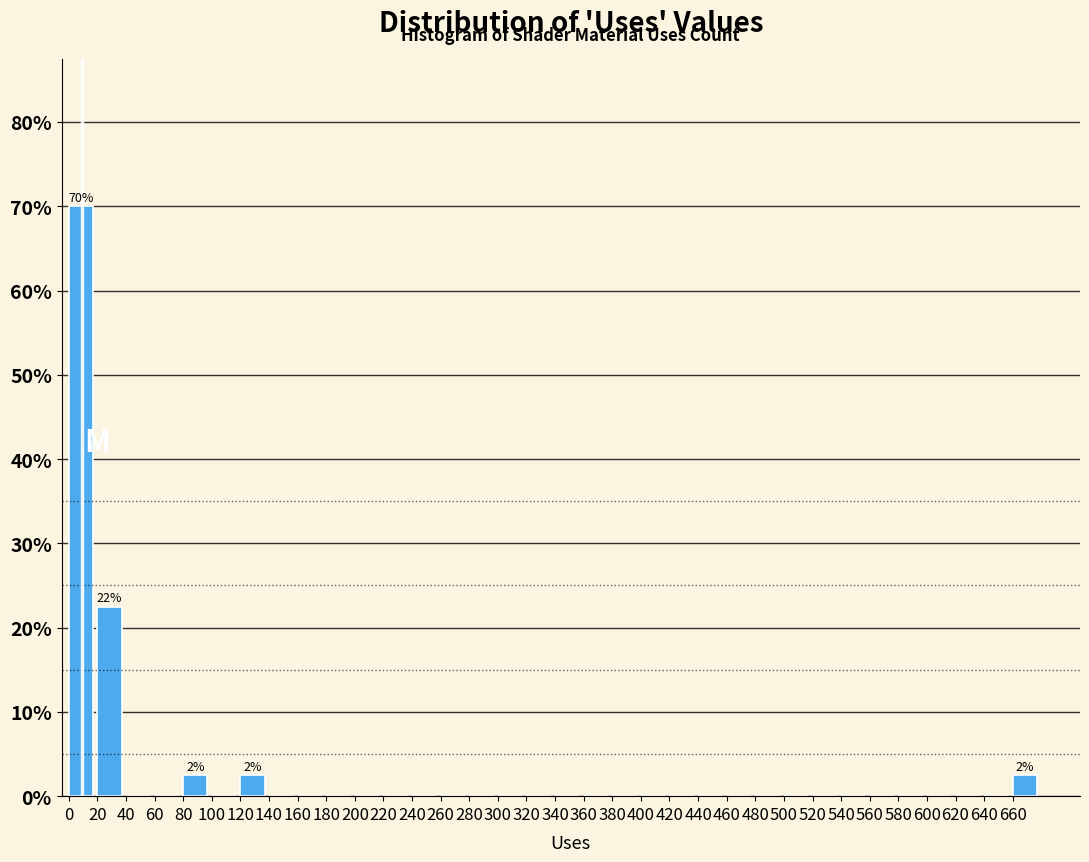

Over which range of the x-axis is the bar tallest?

0 to 20